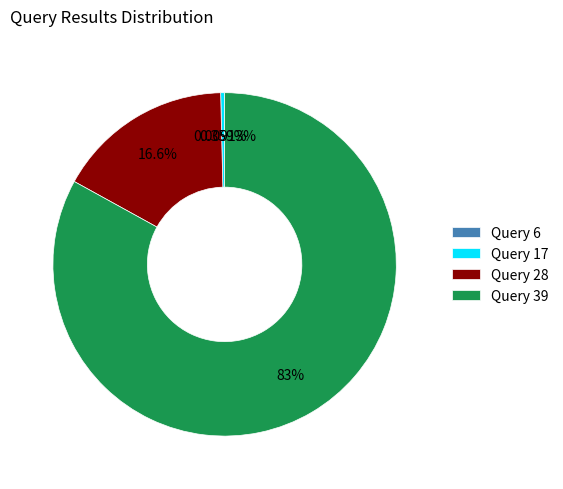

Is Query 17 the majority of the pie?

No